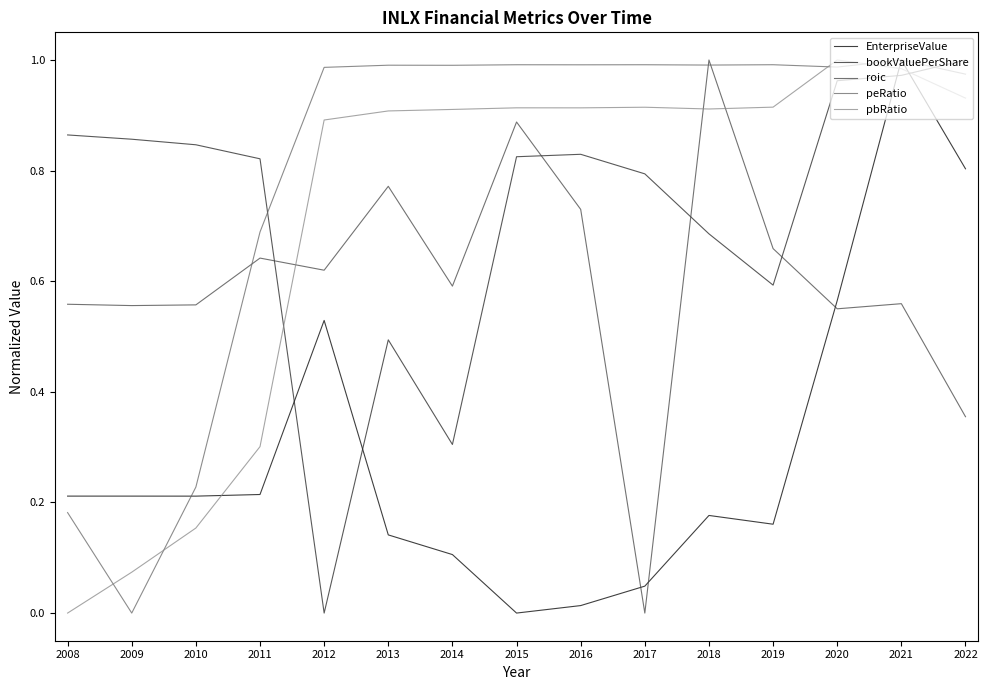

Which series ends up on top after the final intersection of EnterpriseValue and pbRatio?

pbRatio